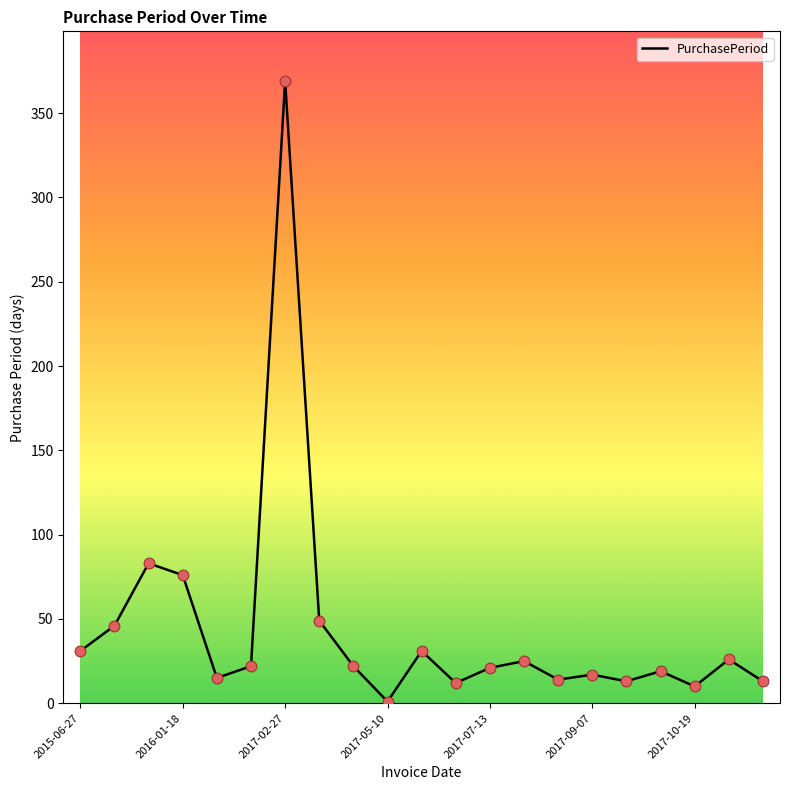

What is the maximum value shown in the chart?

369